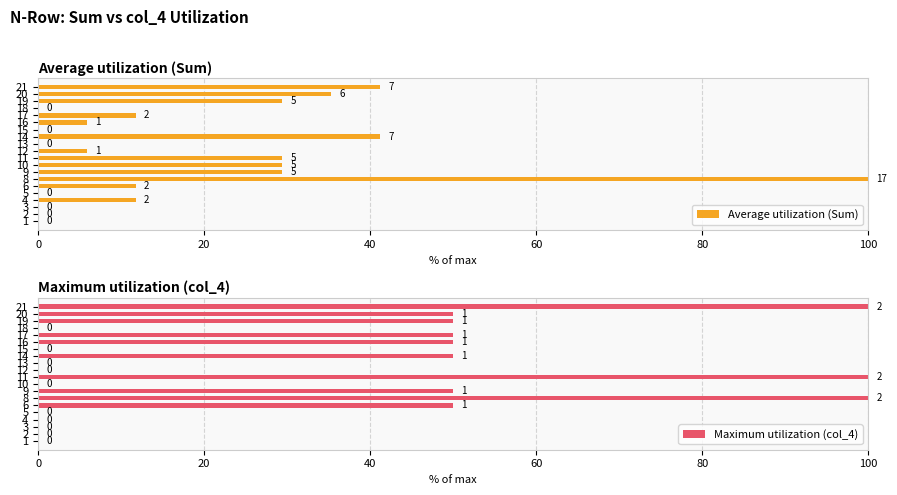

What is the sum of all Average utilization (Sum) values?

382.4